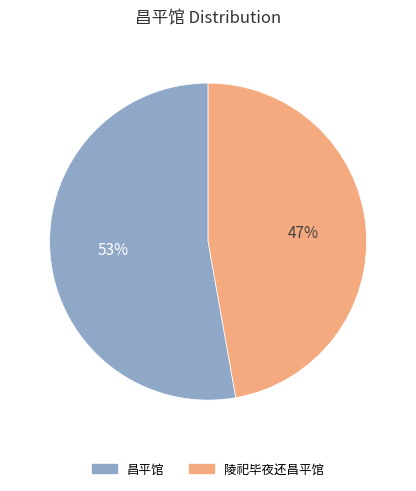

To the nearest percent, what portion does 陵祀毕夜还昌平馆 represent?

47%